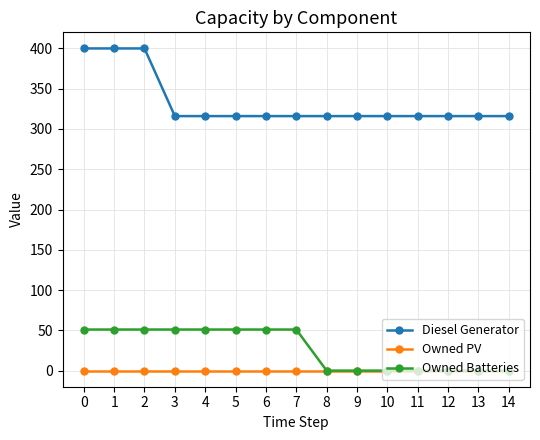

What is the difference between the maximum and second lowest values in the Diesel Generator series?

84